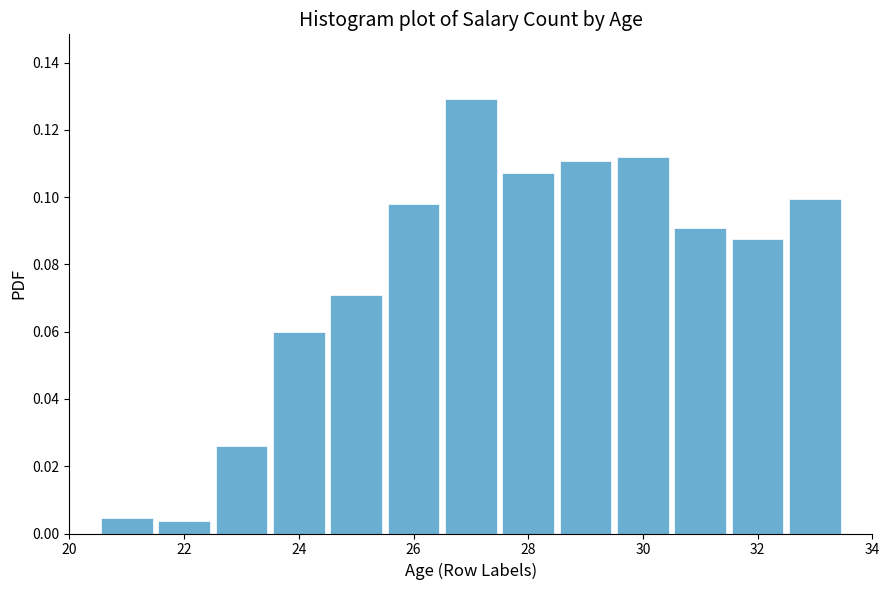

Over which range of the x-axis is the bar tallest?

26.5 to 27.5